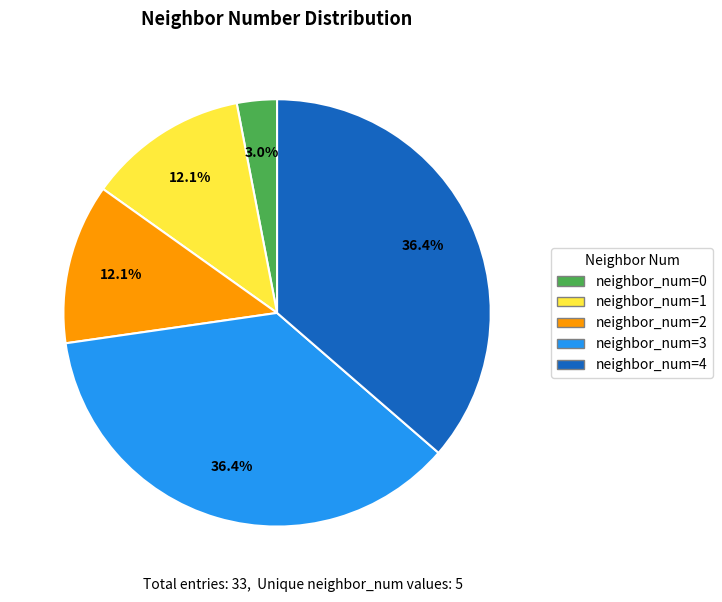

Does any single category account for the majority?

No